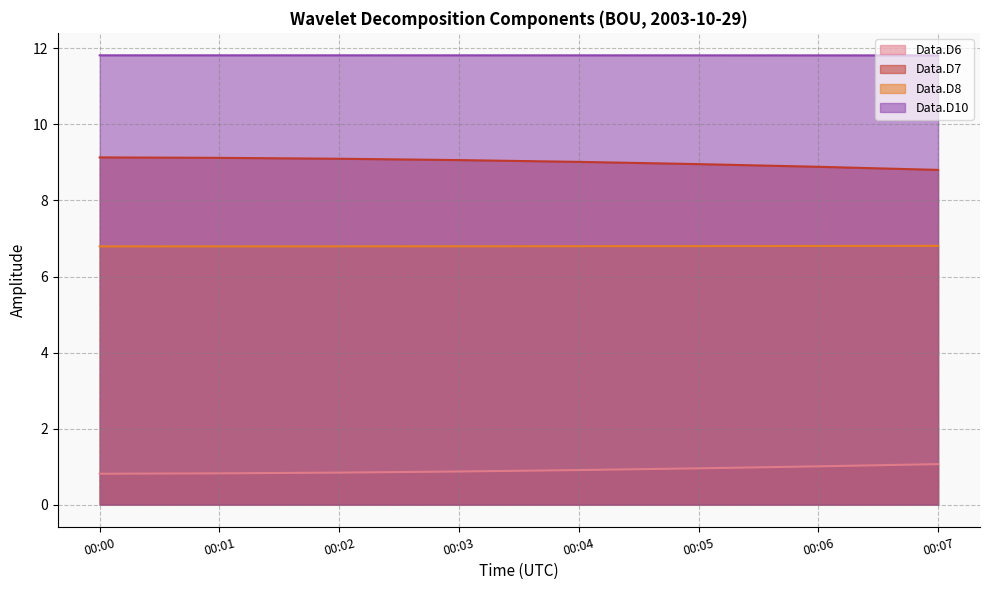

True or false: Data.D10 and Data.D8 cross at least once.

False